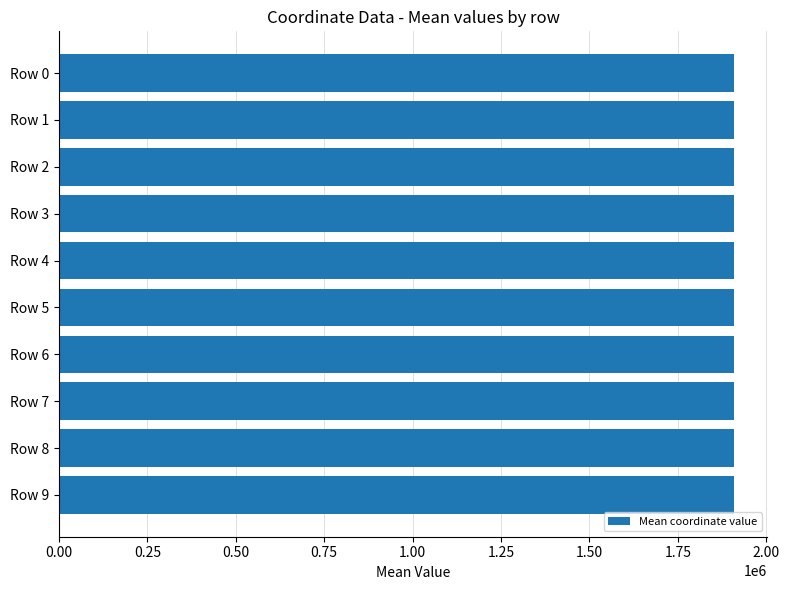

Approximately how many times larger is the value at Row 4 compared to Row 7?

1.0